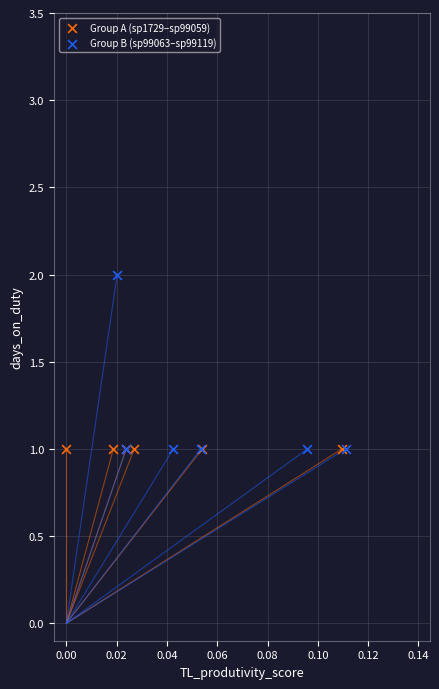

Which series reaches the maximum Y coordinate?

Group B (sp99063–sp99119)